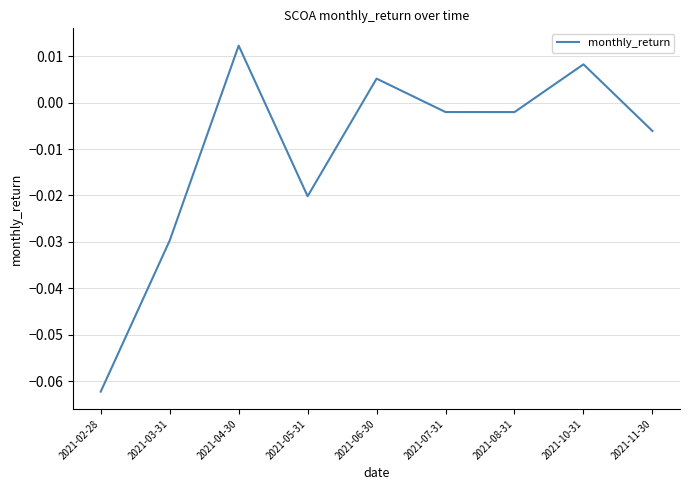

Which label corresponds to the smallest value in the chart?

2021-02-28